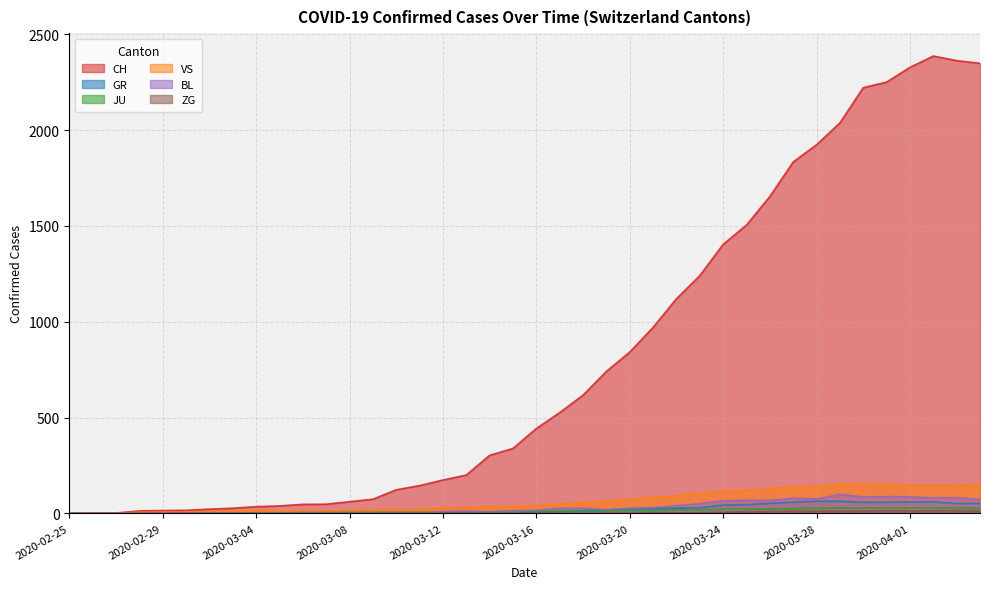

At which category is the sum across all series the highest?

2020-04-02